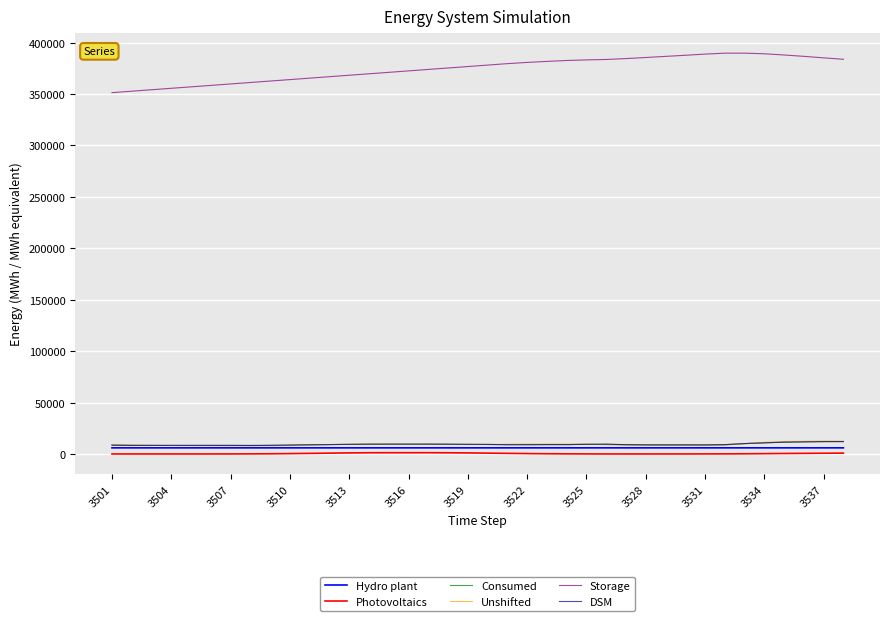

In Unshifted, how many points are higher than both neighbors (excluding endpoints)?

3